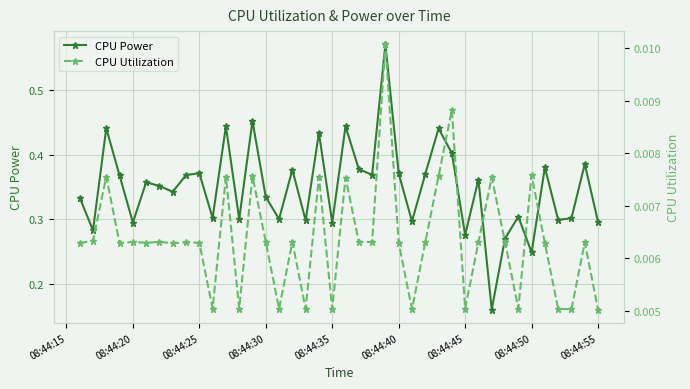

In CPU Power, how many points are lower than both neighbors (excluding endpoints)?

14